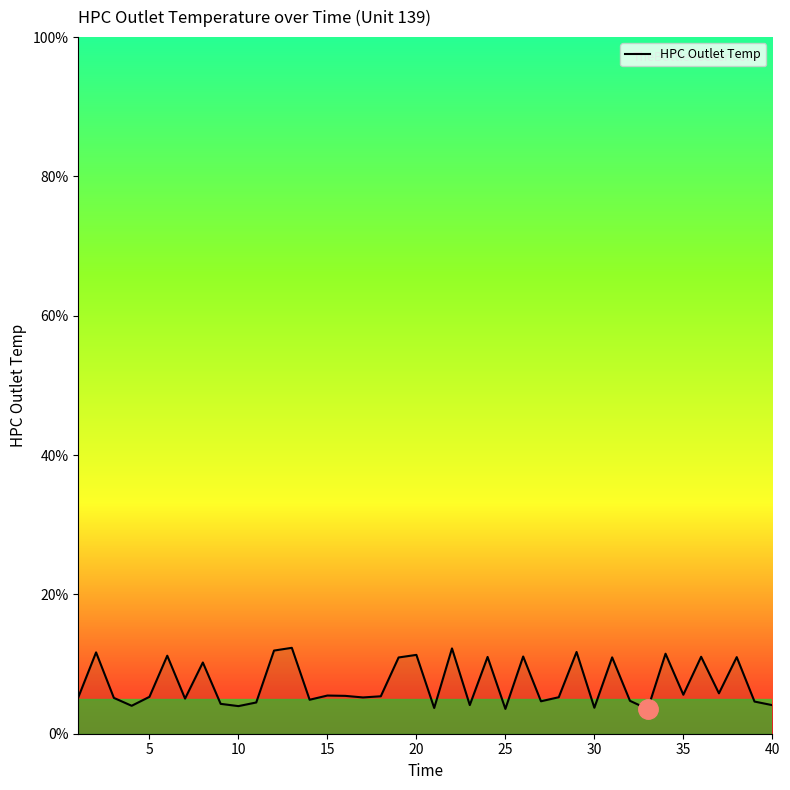

What is the difference between the maximum and minimum values?

8.8